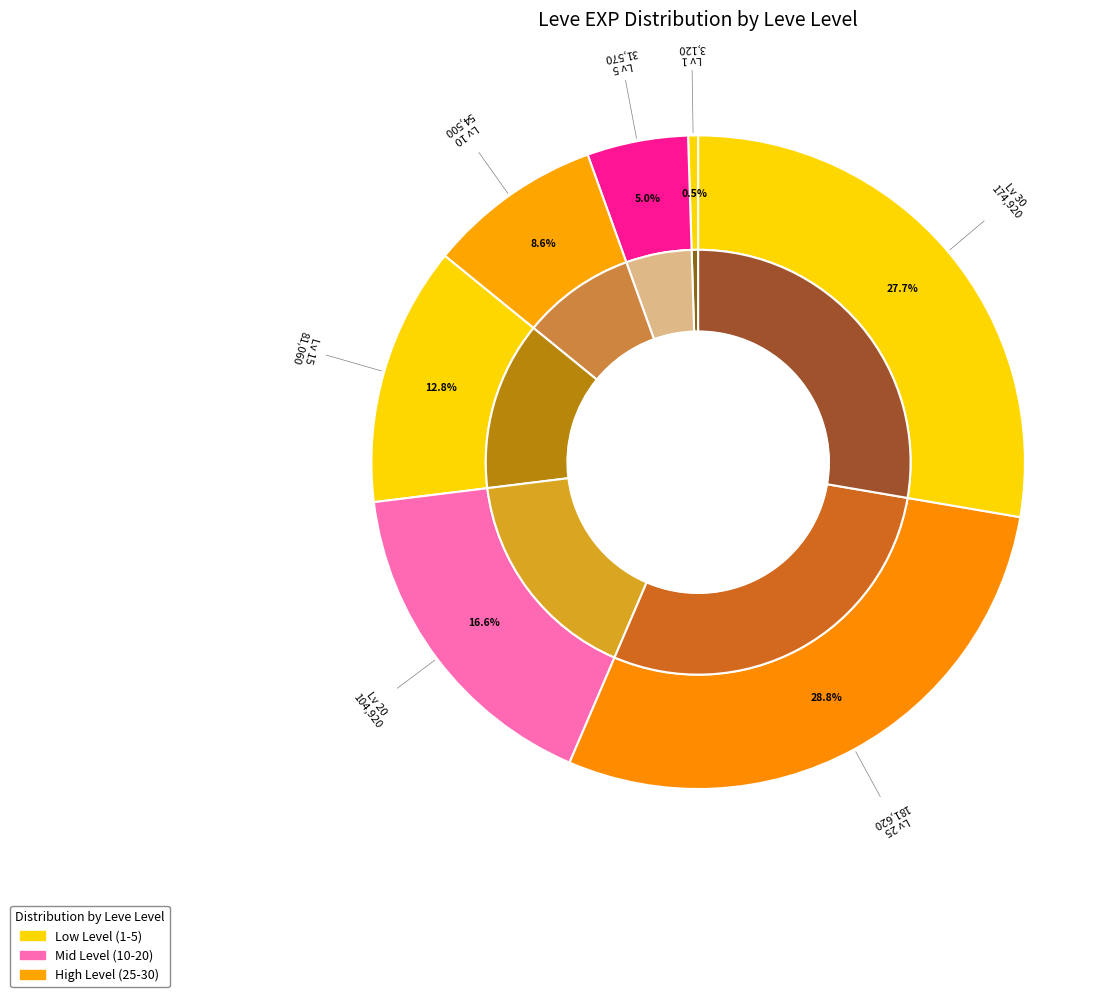

Is the sum of 20 and 15 greater than half?

No